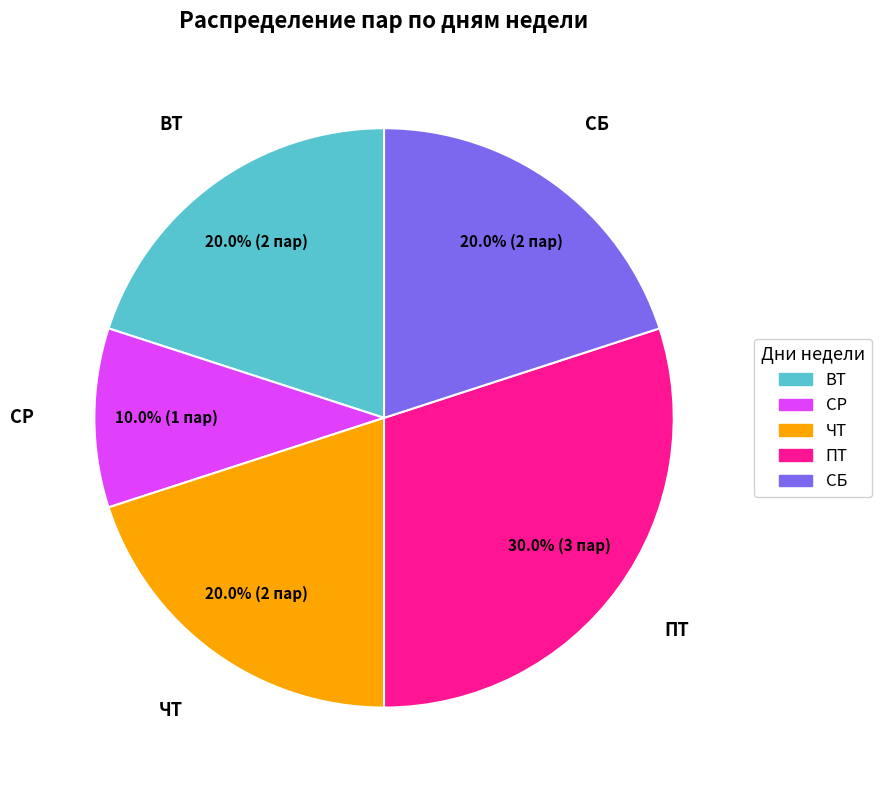

Which category has the biggest portion of the pie?

ПТ